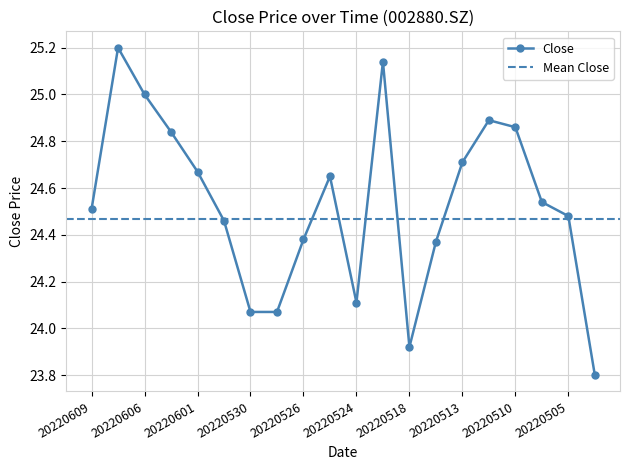

Reading left to right, transcribe all the data shown in this chart.

24.5	25.2	25.0	24.8	24.7	24.5	24.1	24.1	24.4	24.6	24.1	25.1	23.9	24.4	24.7	24.9	24.9	24.5	24.5	23.8